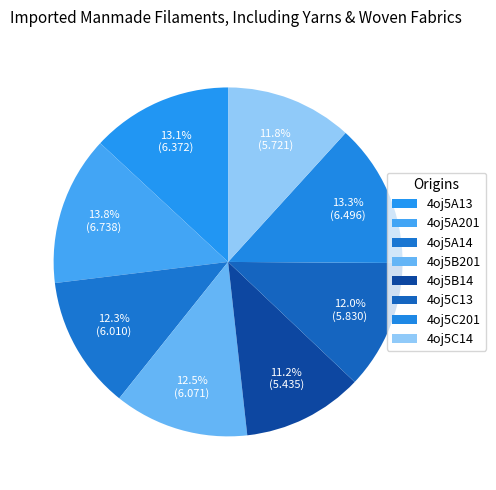

How many segments does this pie chart have?

8